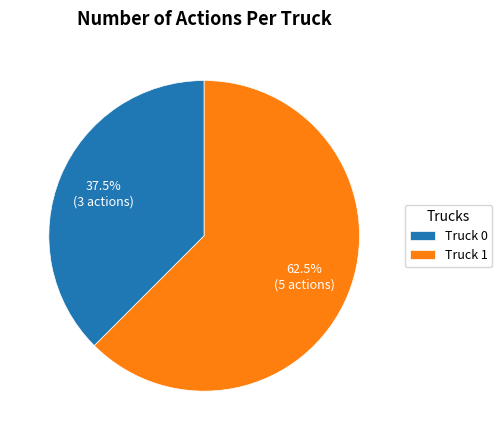

Is there any slice that represents more than half of the pie?

Yes